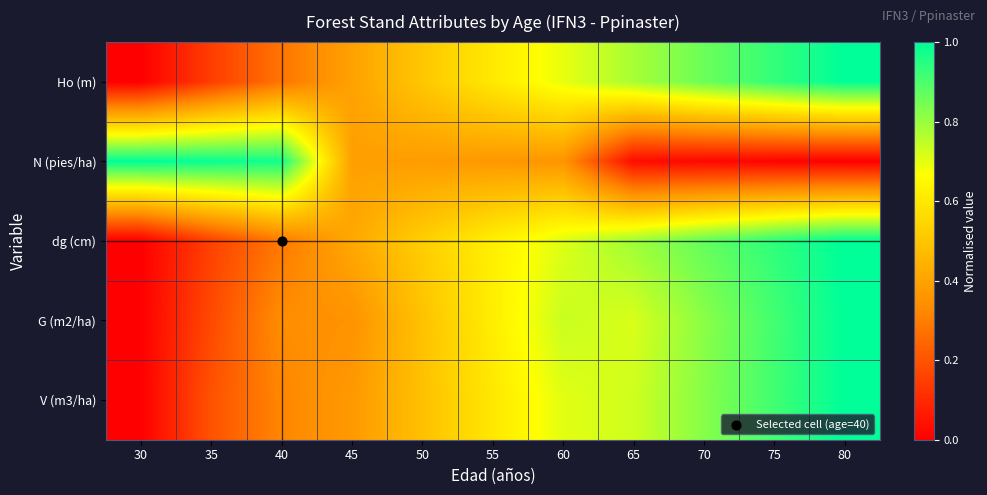

Between 70 and 30, which is larger?

70